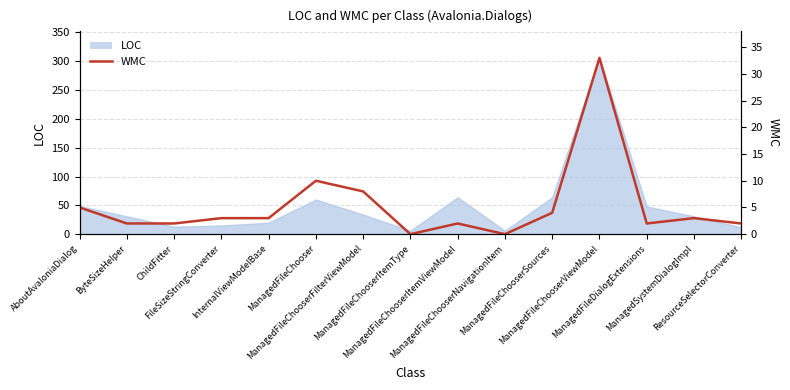

What is the approximate value at ManagedFileChooserSources?

4